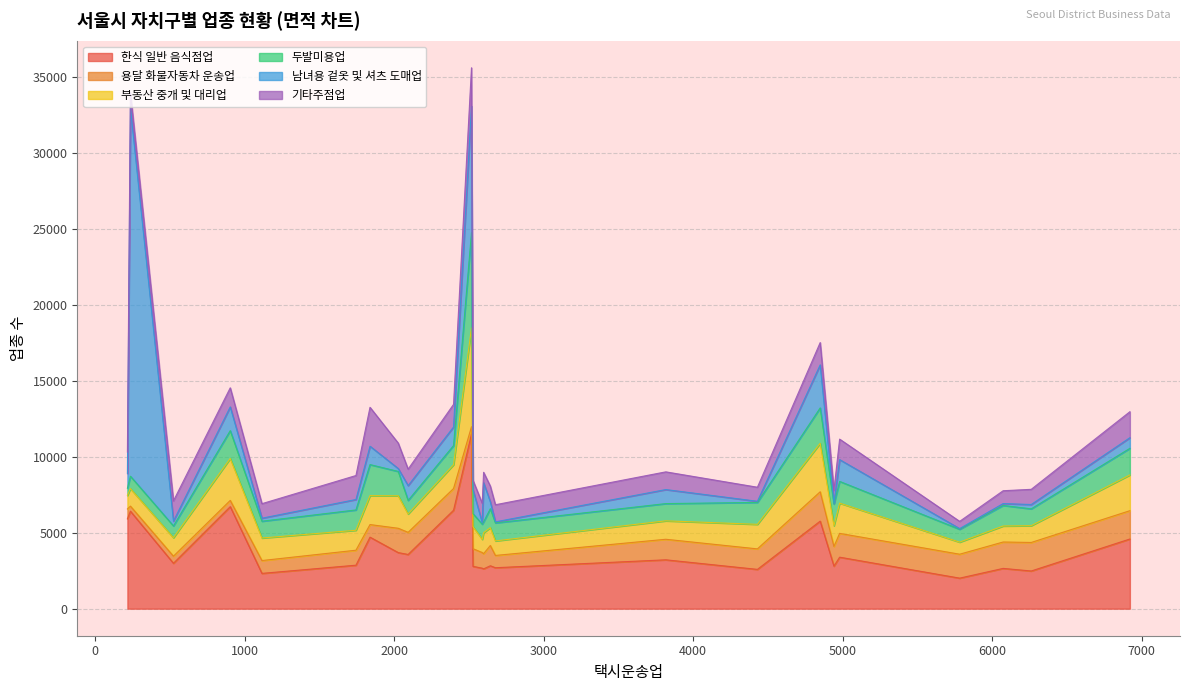

Which series has the largest total across all categories?

한식 일반 음식점업